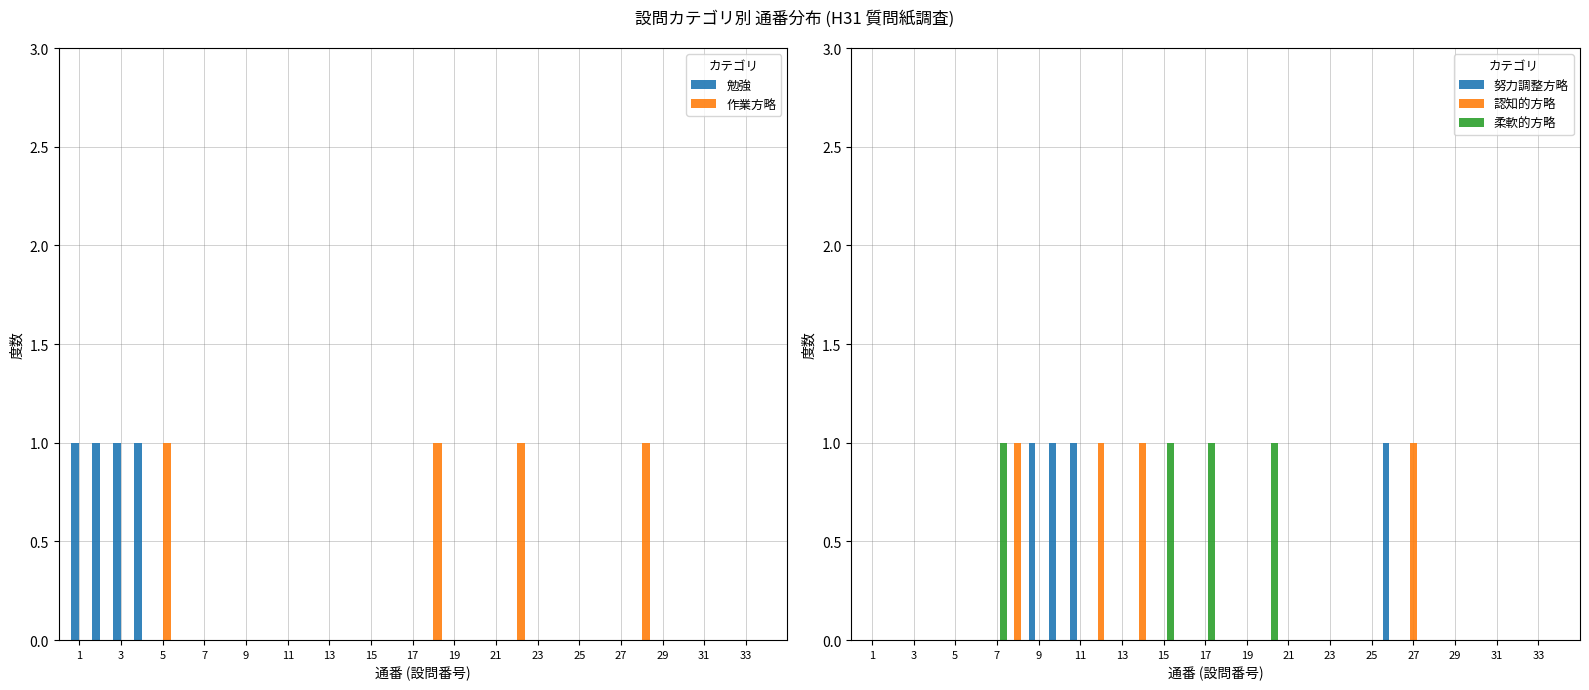

Reading left to right, list all the values displayed in this chart.

勉強: 1	1	1	1	0	0	0	0	0	0	0	0	0	0	0	0	0	0	0	0	0	0	0	0	0	0	0	0	0	0	0	0	0	0
作業方略: 0	0	0	0	1	0	0	0	0	0	0	0	0	0	0	0	0	1	0	0	0	1	0	0	0	0	0	1	0	0	0	0	0	0
努力調整方略: 0	0	0	0	0	0	0	0	1	1	1	0	0	0	0	0	0	0	0	0	0	0	0	0	0	1	0	0	0	0	0	0	0	0
認知的方略: 0	0	0	0	0	0	0	1	0	0	0	1	0	1	0	0	0	0	0	0	0	0	0	0	0	0	1	0	0	0	0	0	0	0
柔軟的方略: 0	0	0	0	0	0	1	0	0	0	0	0	0	0	1	0	1	0	0	1	0	0	0	0	0	0	0	0	0	0	0	0	0	0